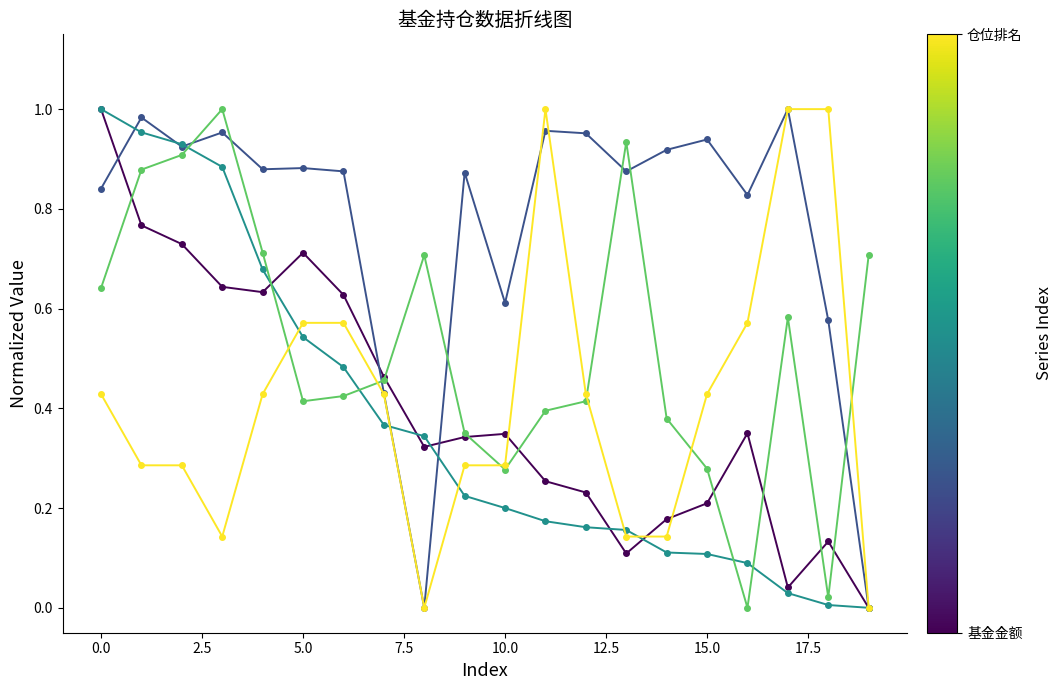

How many lines are shown in the chart?

5